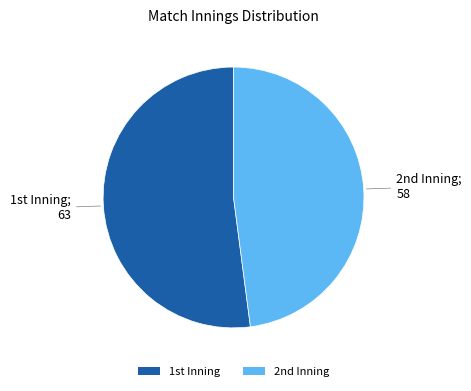

Which category has the smallest portion of the pie?

2nd Inning